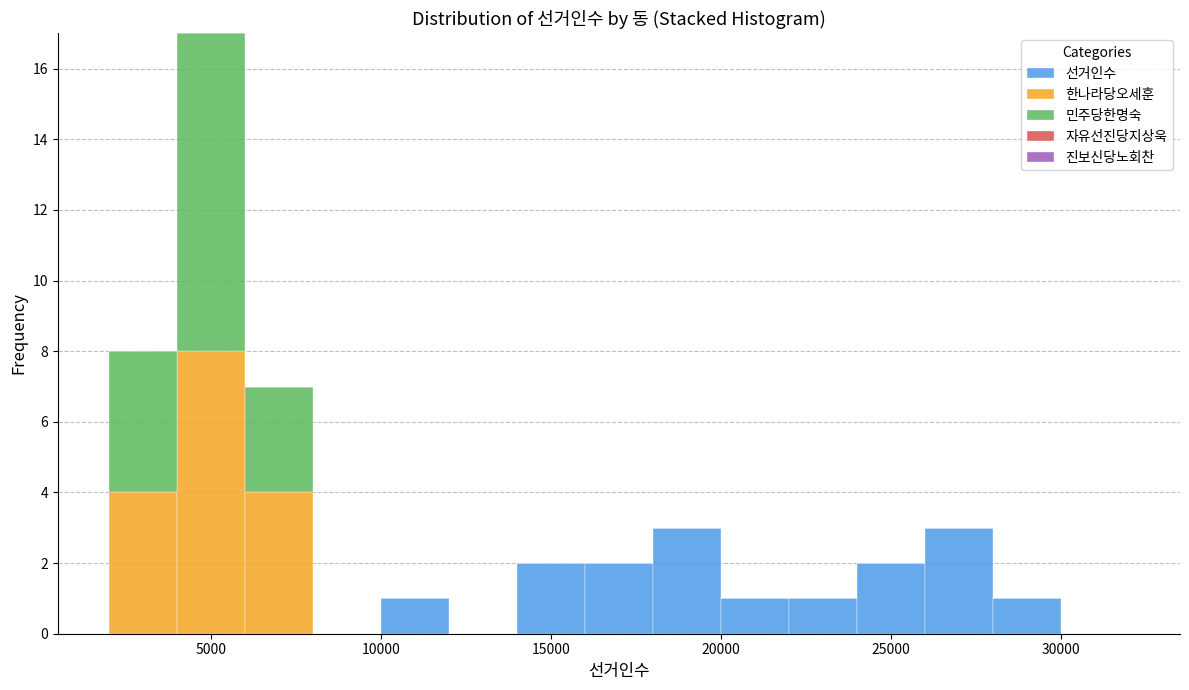

Reading left to right, list every stacked bar in this chart as the range it spans on the x-axis followed by its total height. The values are not printed on the chart, so give them approximately, as read against the axis.

2000 to 4000: 8
4000 to 6000: 17
6000 to 8000: 7
8000 to 10000: 0
10000 to 12000: 1
12000 to 14000: 0
14000 to 16000: 2
16000 to 18000: 2
18000 to 20000: 3
20000 to 22000: 1
22000 to 24000: 1
24000 to 26000: 2
26000 to 28000: 3
28000 to 30000: 1
30000 to 32000: 0